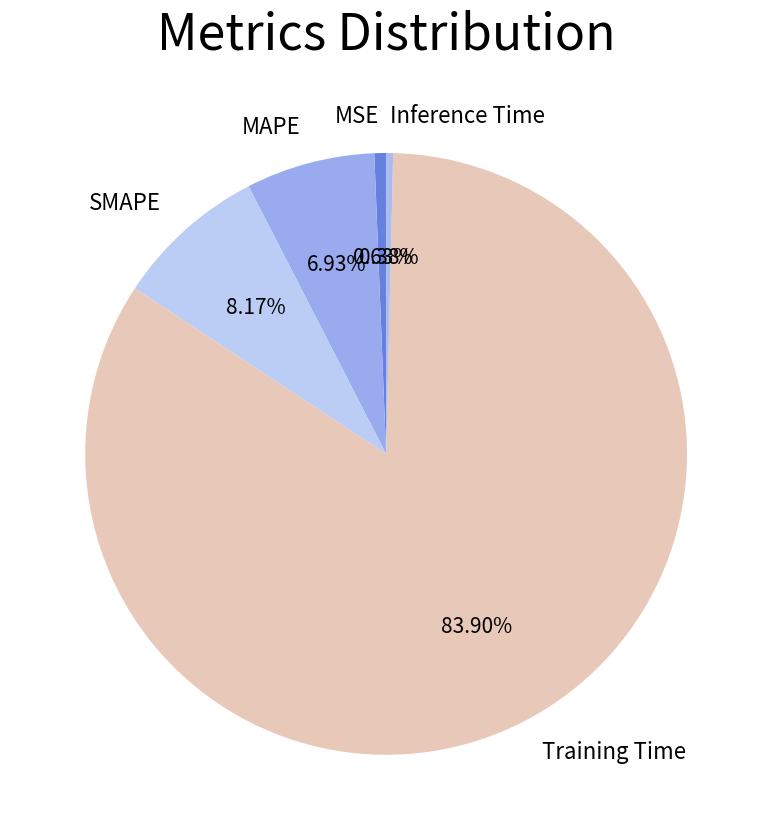

How many segments does this pie chart have?

5